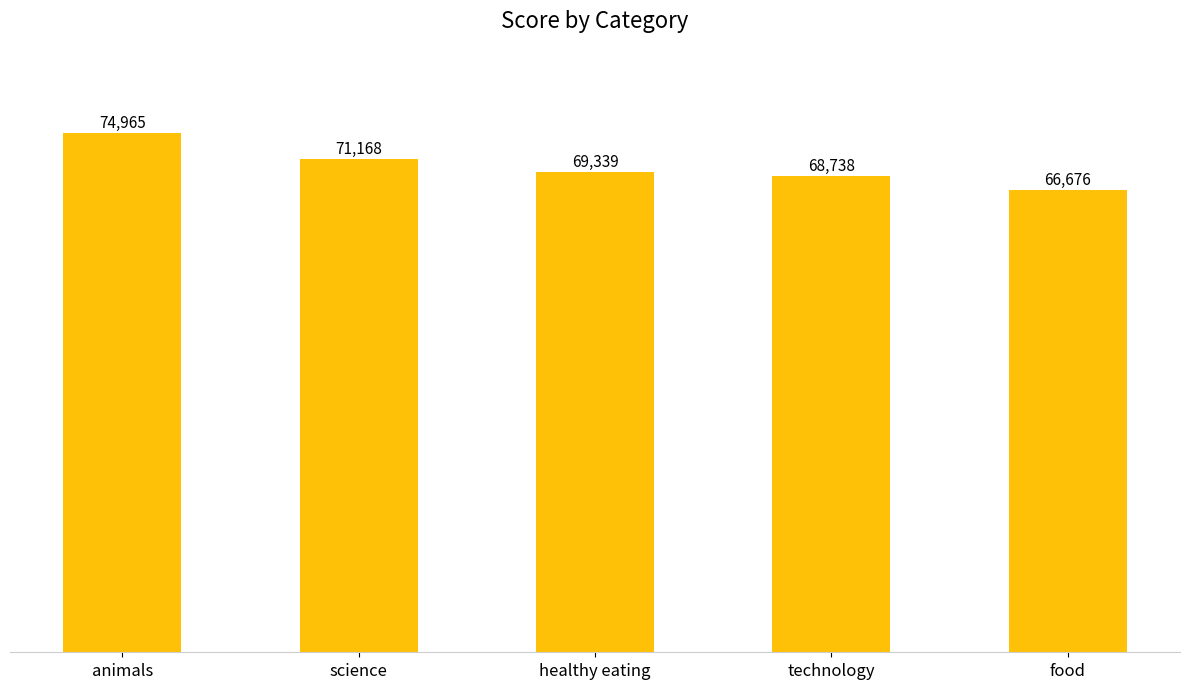

Reading left to right, list all the values displayed in this chart.

74965	71168	69339	68738	66676